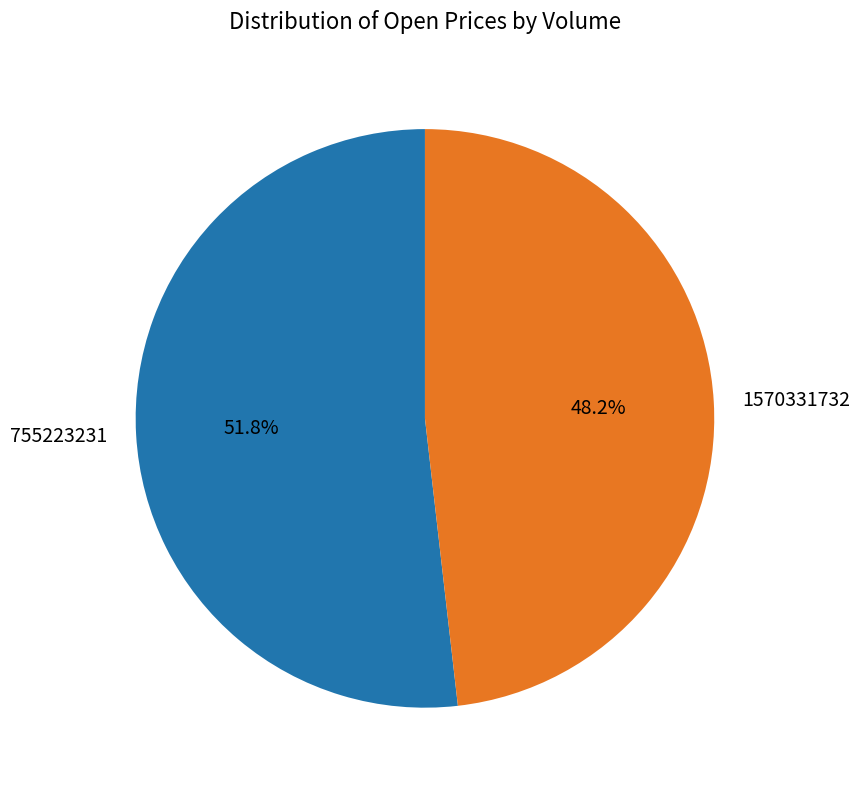

To the nearest percent, what is the average slice percentage?

50%